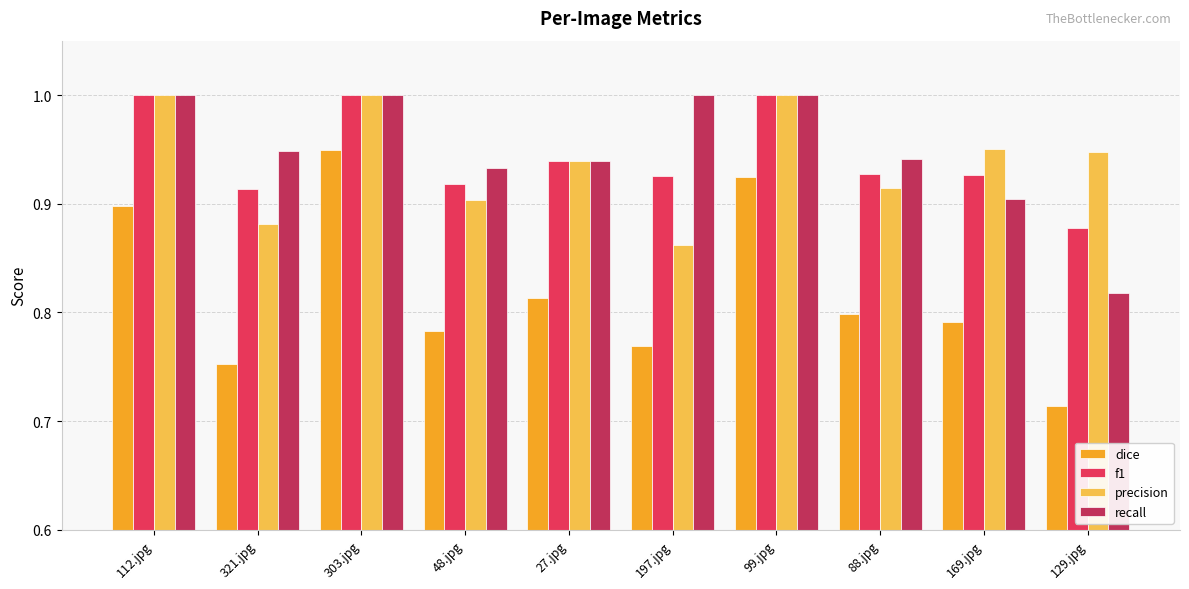

Are the bars grouped side by side (vs. stacked)?

Yes